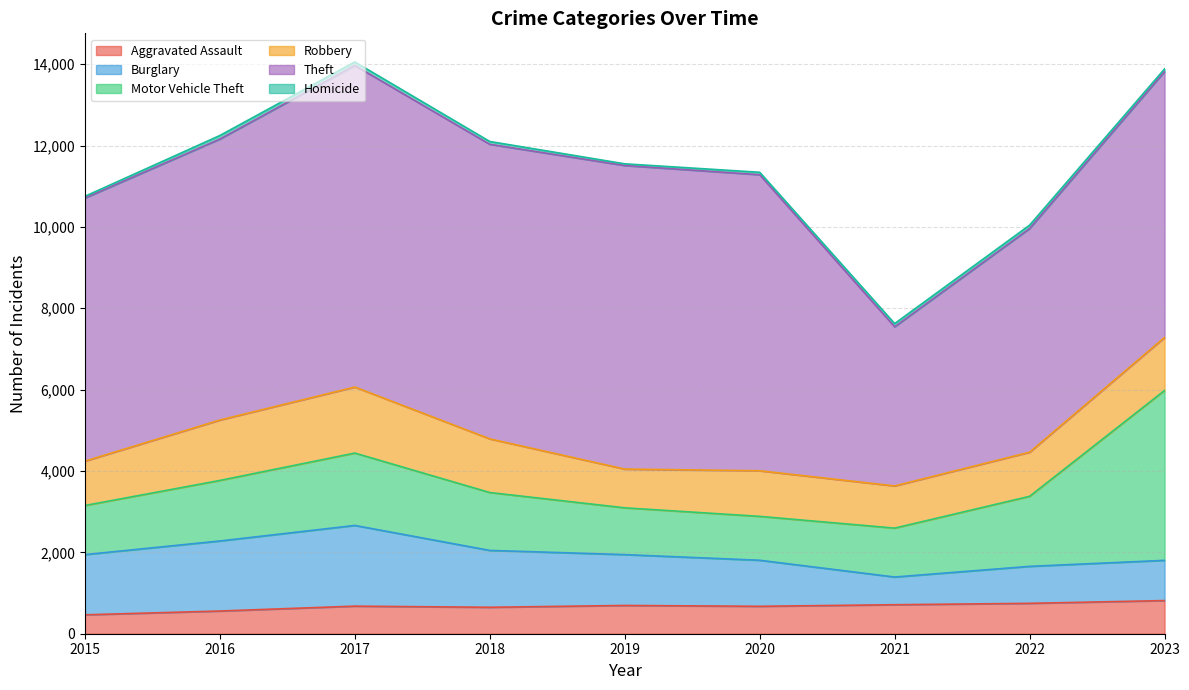

The value of Theft at 2016 is 6906. True or false?

True